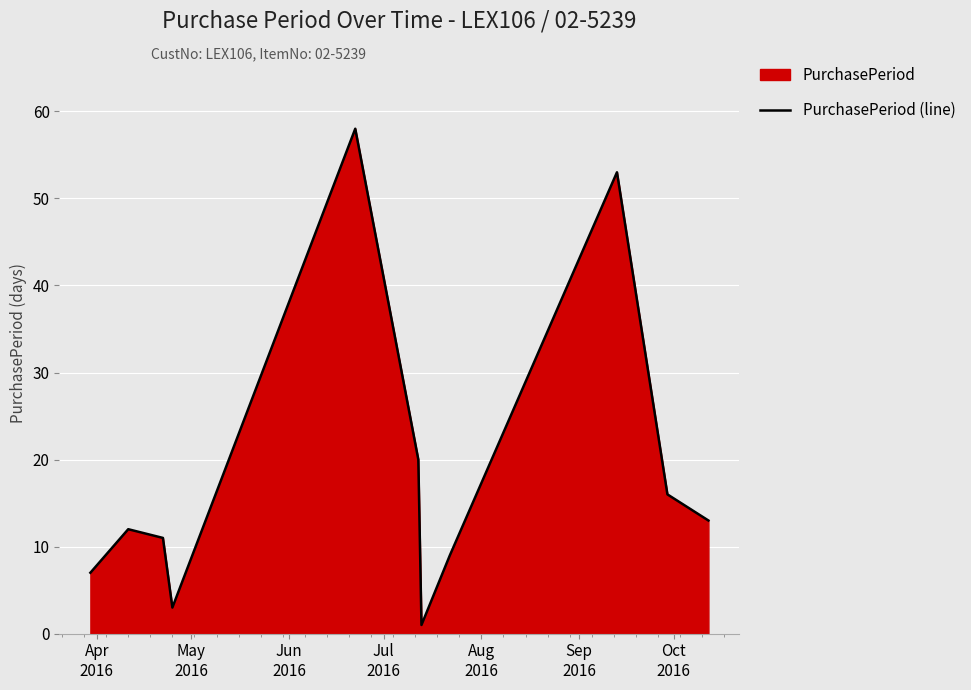

What is the value of the 11th point from the left?

13